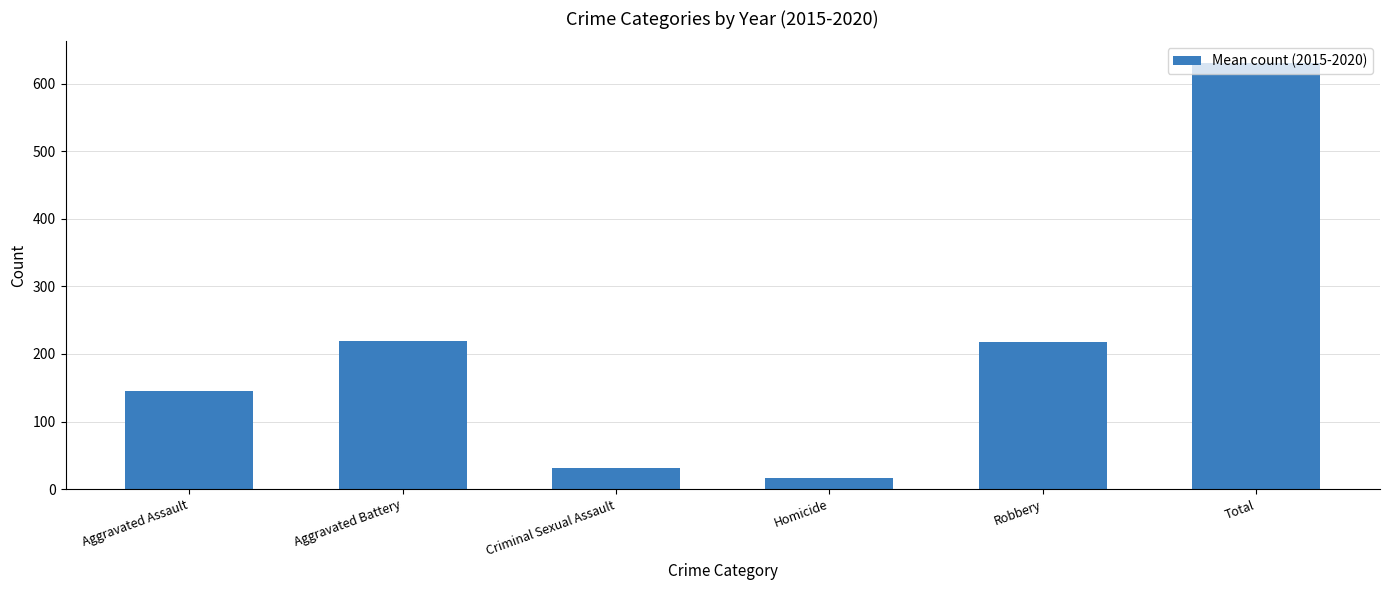

Is it true that the value at Aggravated Battery is 219.2?

True